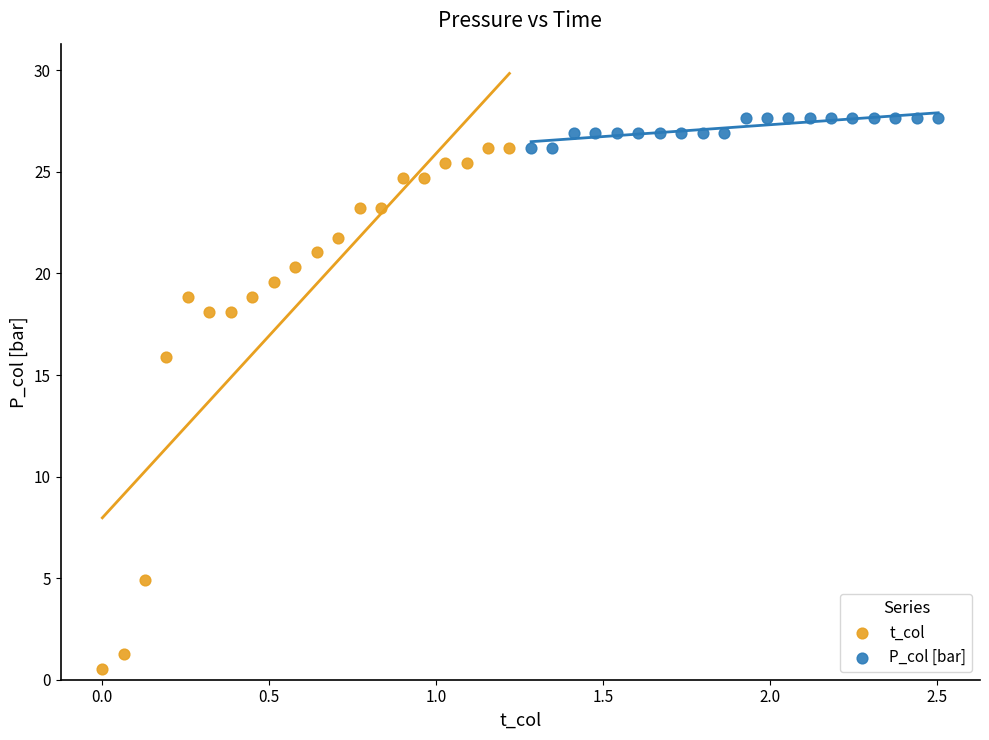

Which series has the largest Y range (max minus min)?

t_col